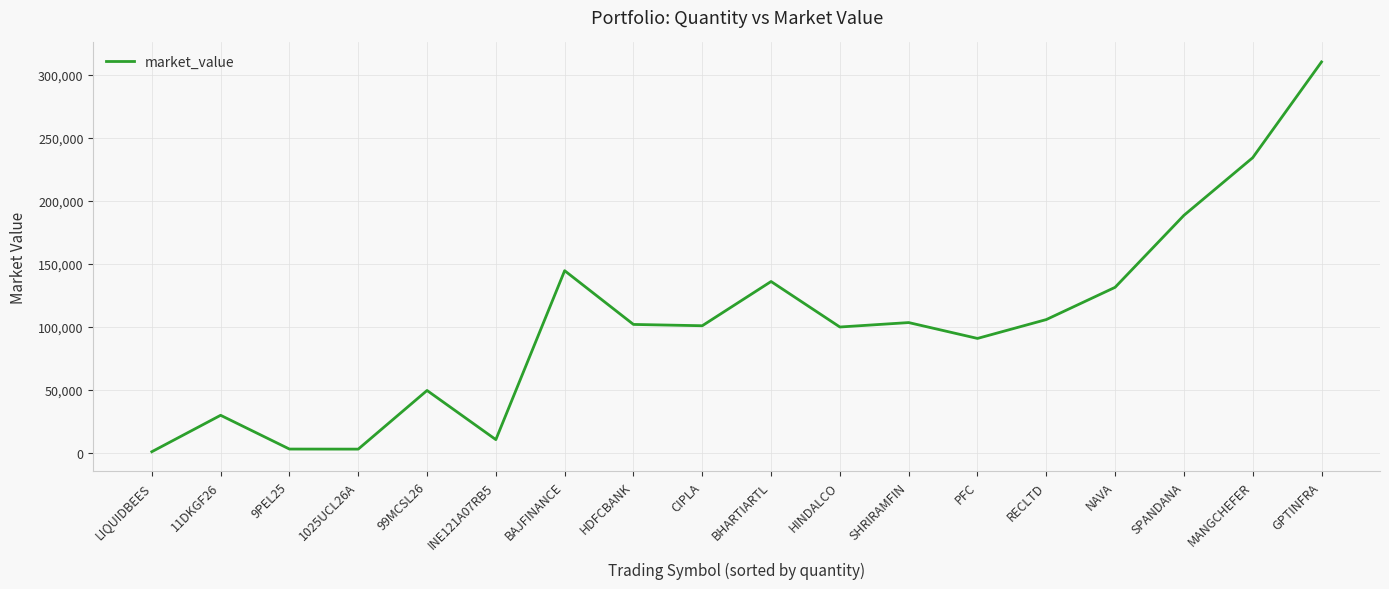

True or false: there are more than 2 points higher than both neighbors.

True